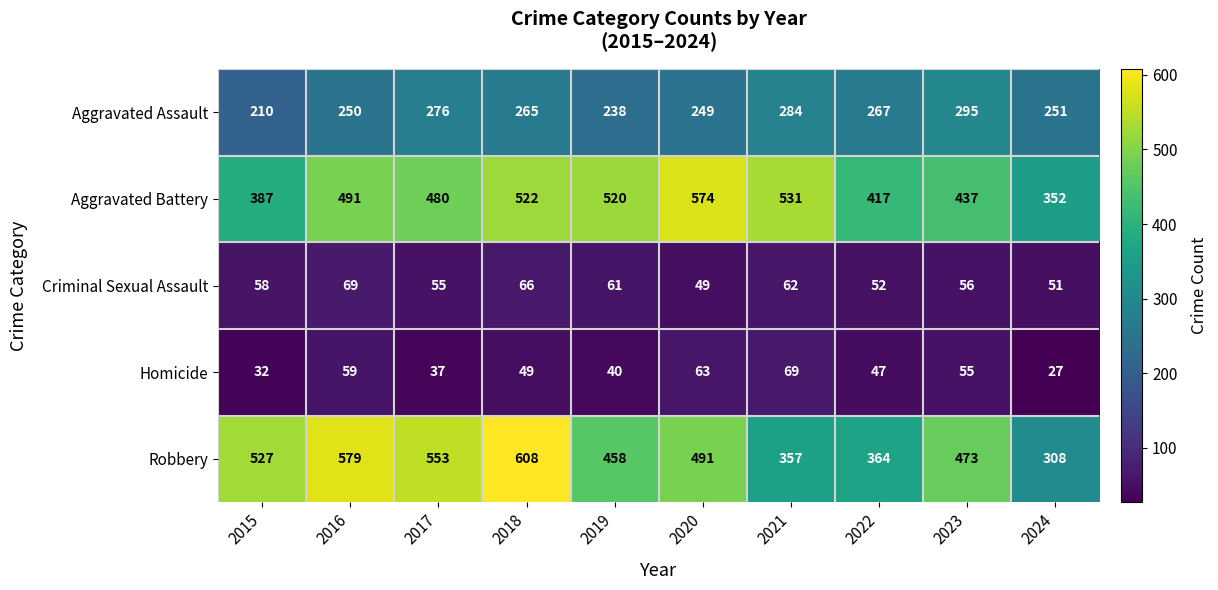

Which label corresponds to the largest value in the chart?

2018